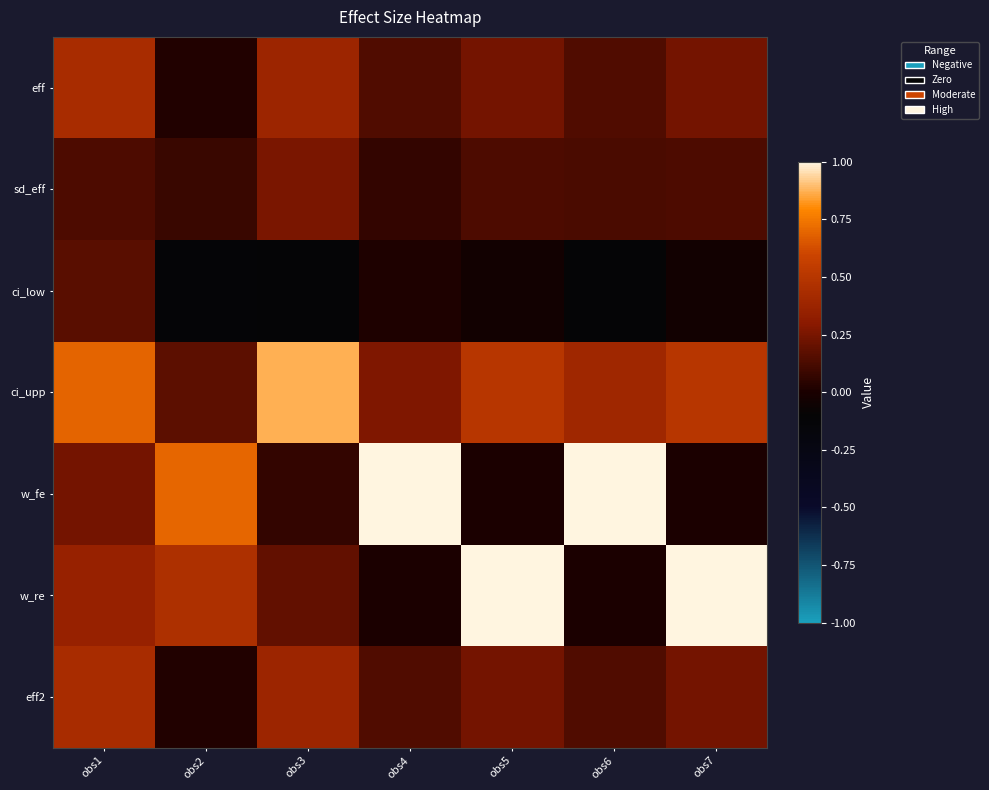

List the series in order of their peak value, highest first.

w_fe, w_re, ci_upp, eff, eff2, sd_eff, ci_low